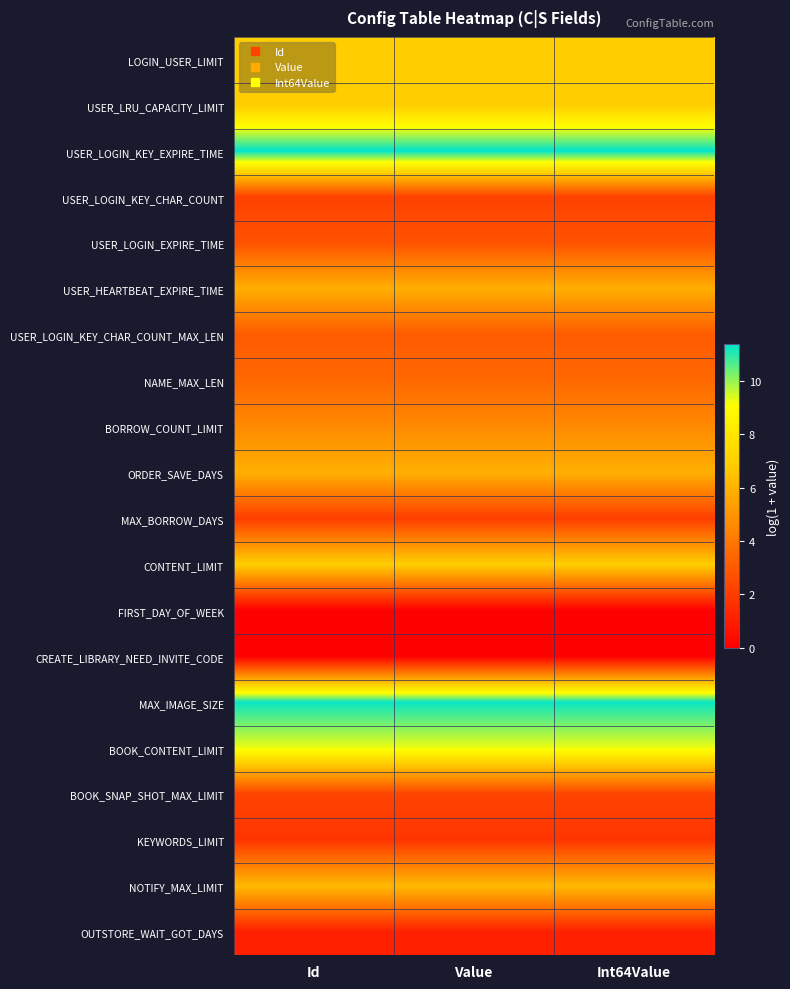

Which has a higher value, Id or Value?

Id